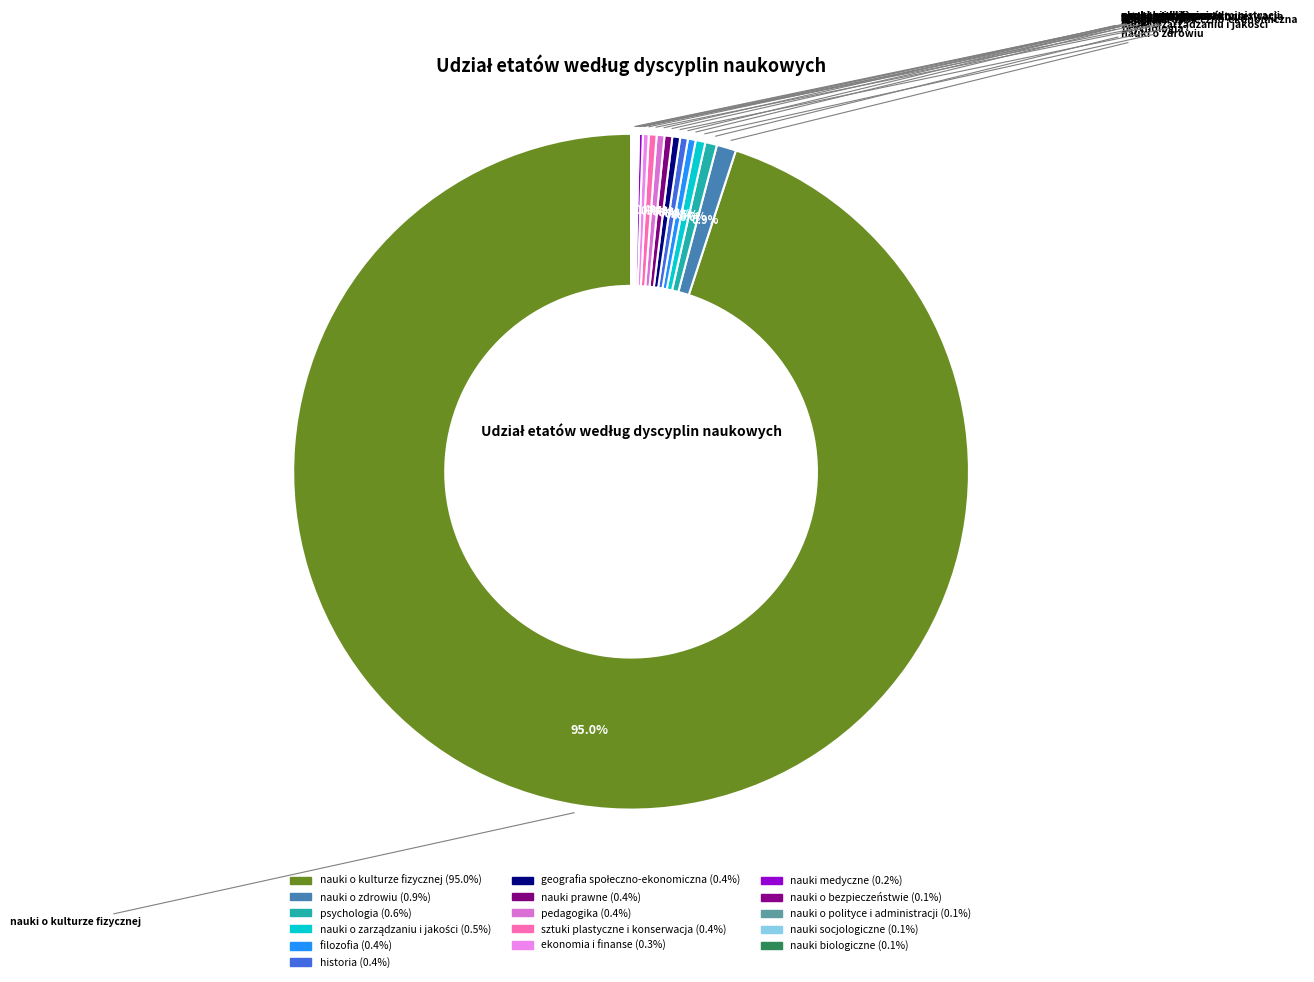

Which category has the smallest portion of the pie?

nauki o bezpieczeństwie